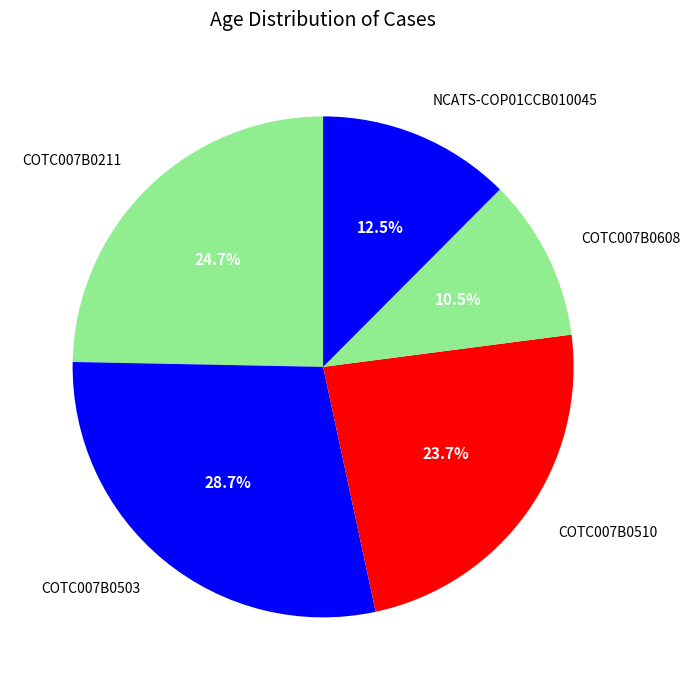

What is the ratio of the value at COTC007B0608 to the value at COTC007B0211?

0.4